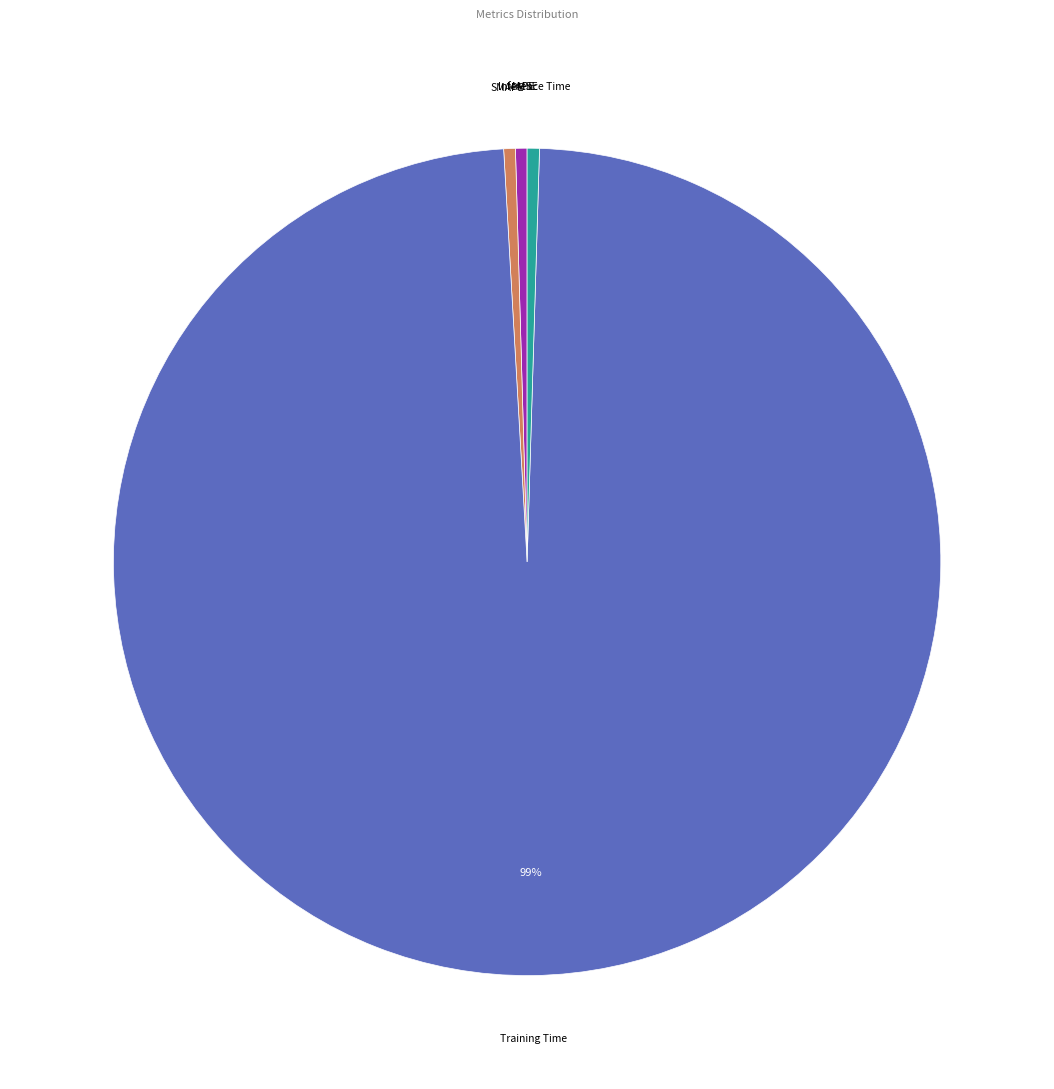

To the nearest percent, what is the average slice percentage?

20%